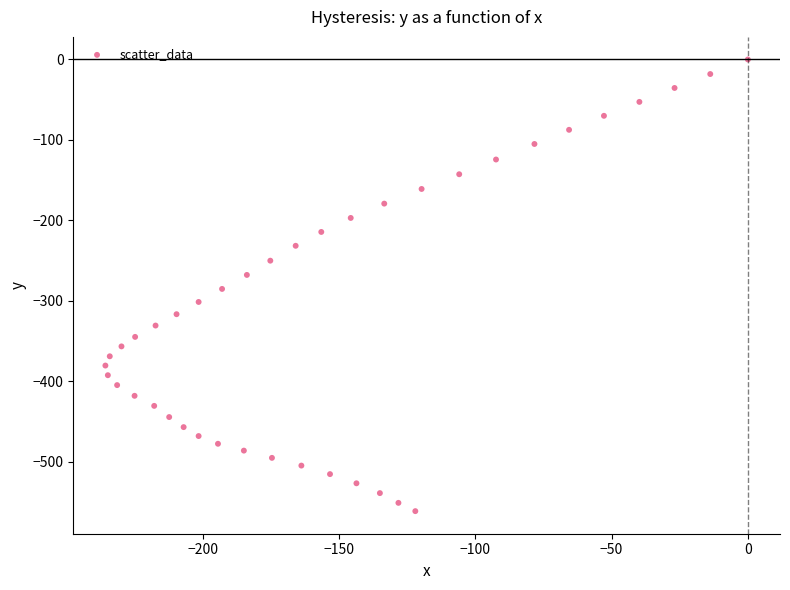

What is the range of X values (max minus min)?

235.7